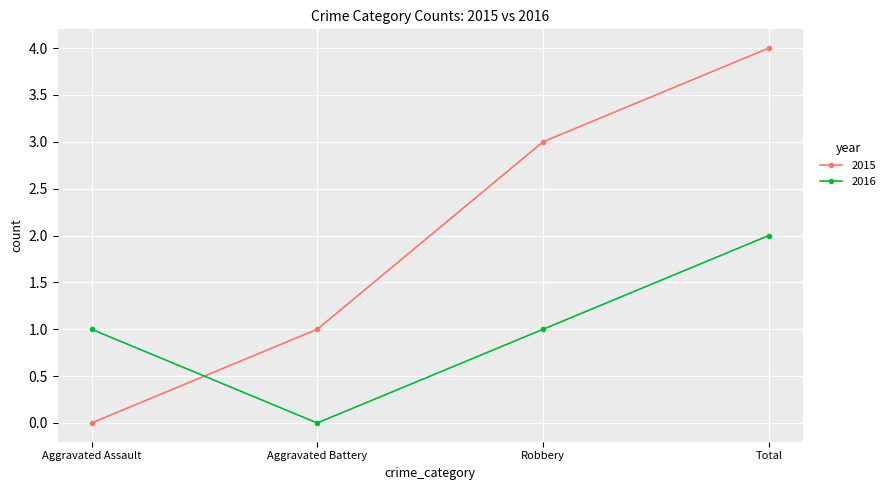

What is the sum of the 2016 values at Total and Aggravated Assault?

3